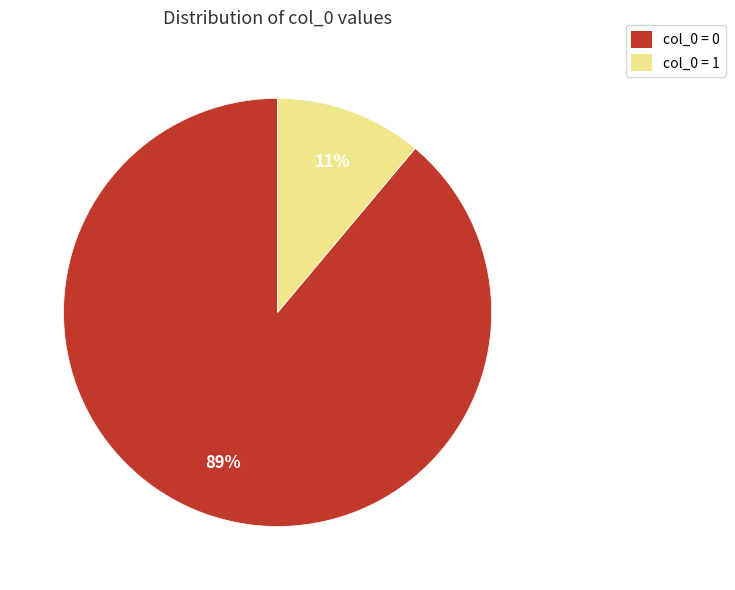

Is there any slice that represents more than half of the pie?

Yes